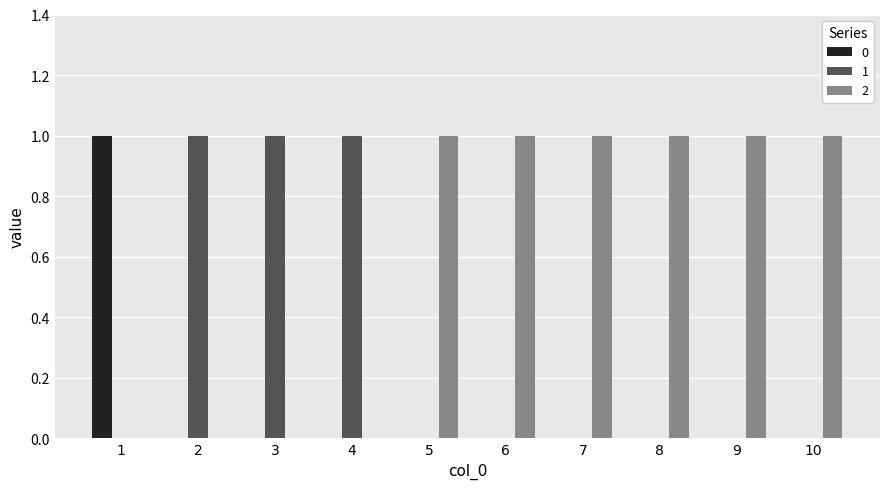

The value of 0 at 6 is 1. True or false?

False